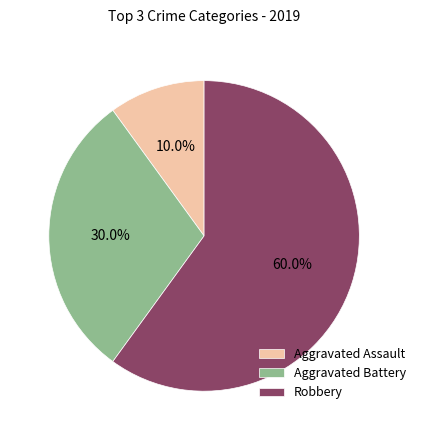

To the nearest percent, what is the average slice percentage?

33%